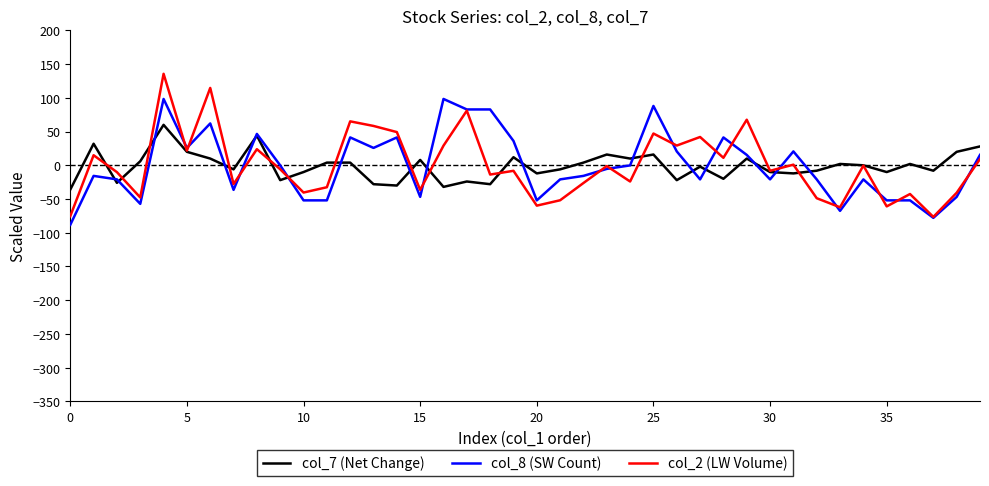

Which series has the widest spread of values?

col_2 (LW Volume)